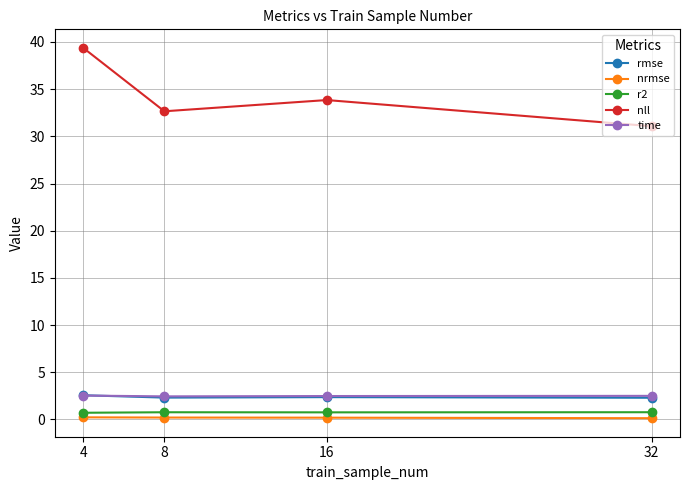

True or false: nll and rmse intersect in this chart.

False